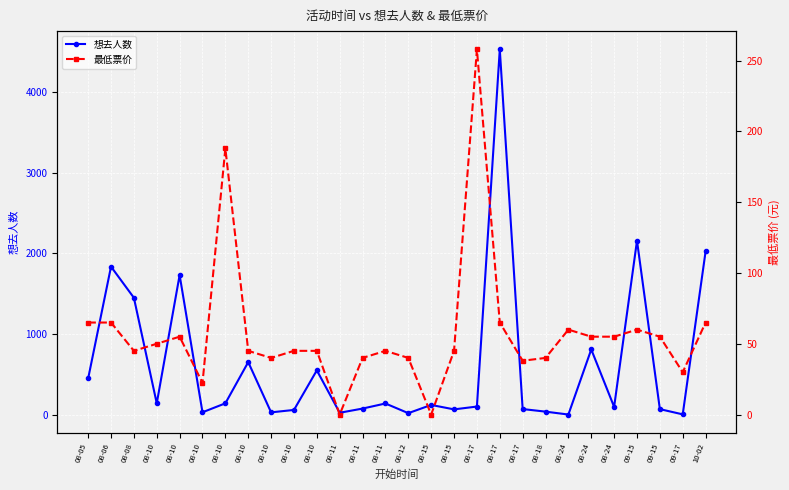

Reading left to right, transcribe all the data shown in this chart.

想去人数: 449.0	1836.0	1450.0	141.0	1731.0	30.0	141.0	652.0	29.0	59.0	550.0	24.0	76.0	139.0	19.0	121.0	66.0	101.0	4530.0	70.0	38.0	2.0	809.0	97.0	2158.0	69.0	4.0	2025.0
最低票价: 65.0	65.0	45.0	50.0	55.0	22.3	188.0	45.0	40.0	45.0	45.0	0.0	40.0	45.0	40.0	0.0	45.0	258.0	65.0	38.0	40.0	60.0	55.0	55.0	60.0	55.0	29.9	65.0